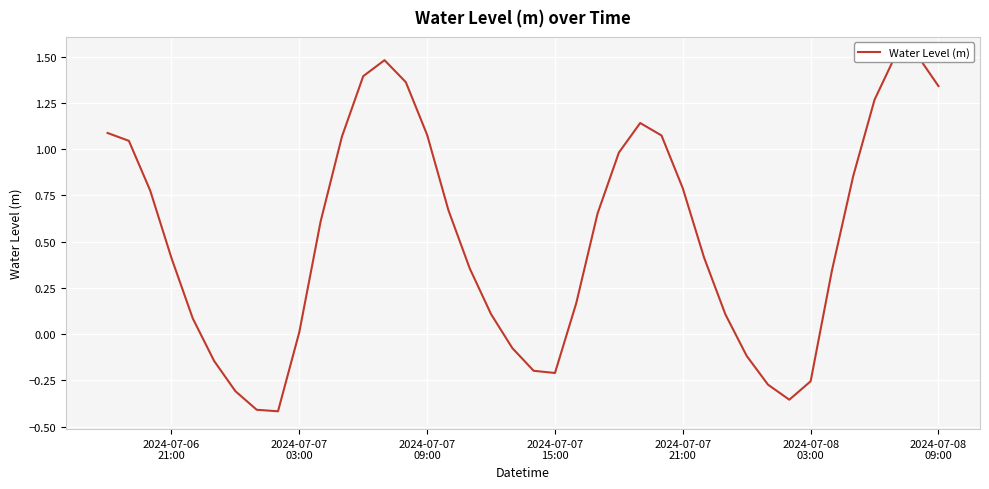

How many positive values are there?

29